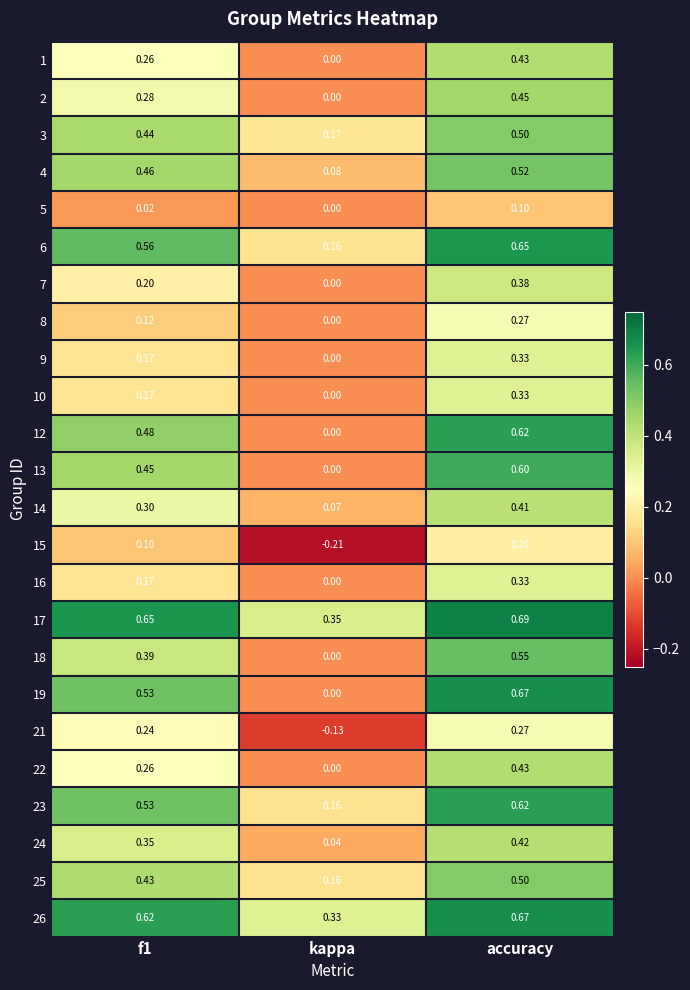

Which category has the highest value across all series?

accuracy